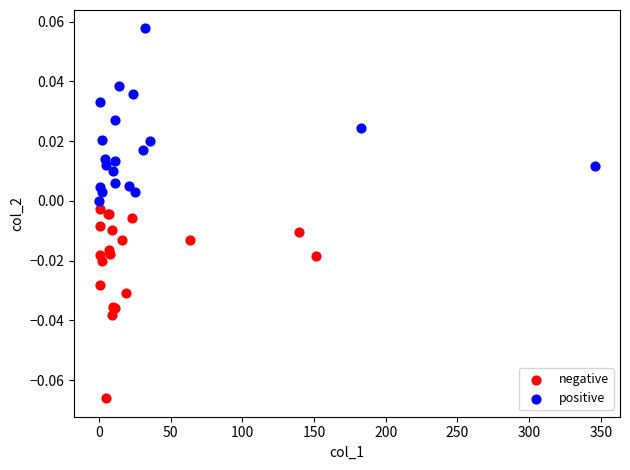

Which series reaches the minimum Y coordinate?

negative